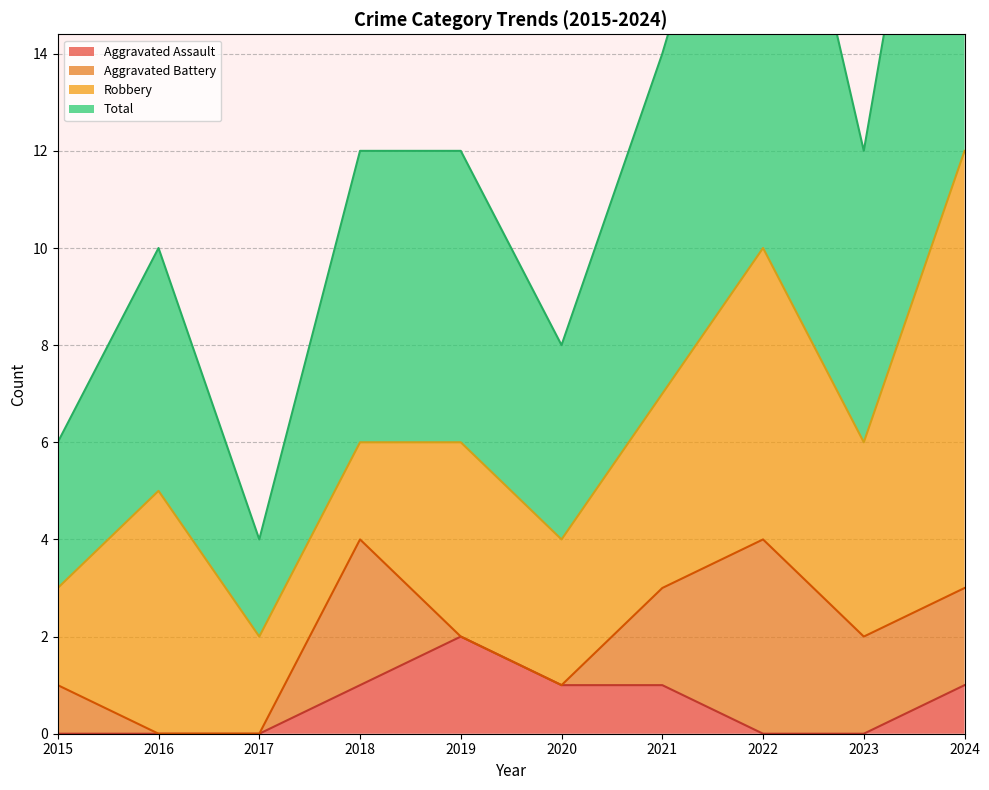

What is the sum of all Aggravated Assault values?

6